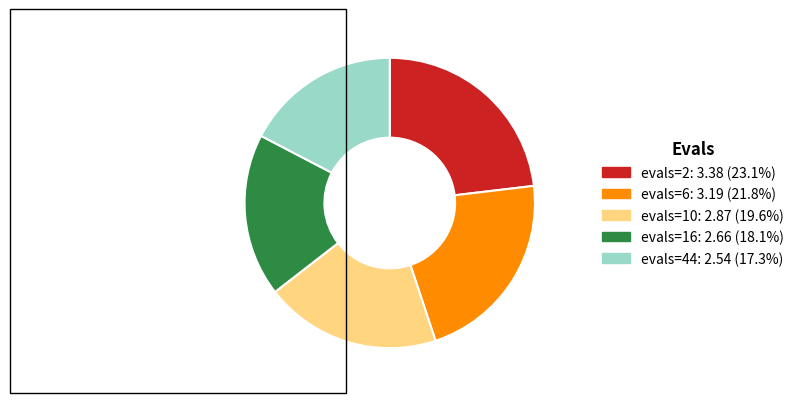

Between evals=10 and evals=16, which is larger?

evals=10